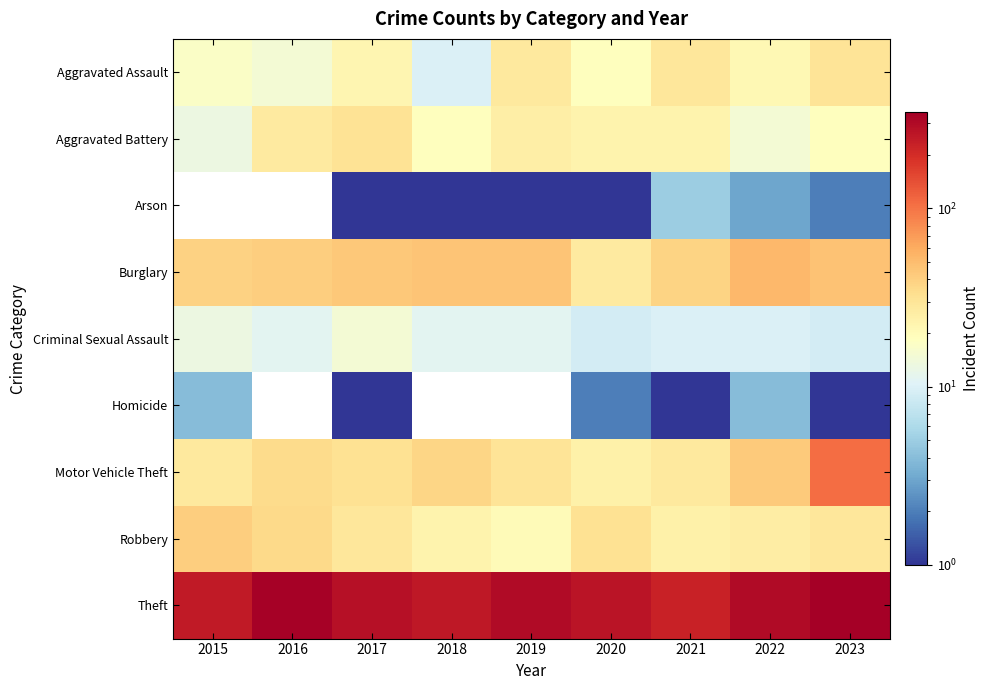

Reading left to right, list all the values displayed in this chart.

Aggravated Assault: 2015=17	2016=15	2017=22	2018=10	2019=28	2020=19	2021=29	2022=21	2023=30
Aggravated Battery: 2015=13	2016=27	2017=31	2018=19	2019=25	2020=23	2021=23	2022=15	2023=19
Arson: 2015=0	2016=0	2017=1	2018=1	2019=1	2020=1	2021=5	2022=3	2023=2
Burglary: 2015=39	2016=41	2017=44	2018=46	2019=46	2020=27	2021=38	2022=52	2023=47
Criminal Sexual Assault: 2015=13	2016=11	2017=15	2018=11	2019=11	2020=9	2021=10	2022=10	2023=9
Homicide: 2015=4	2016=0	2017=1	2018=0	2019=0	2020=2	2021=1	2022=4	2023=1
Motor Vehicle Theft: 2015=28	2016=35	2017=32	2018=37	2019=30	2020=24	2021=28	2022=43	2023=107
Robbery: 2015=41	2016=36	2017=29	2018=23	2019=20	2020=32	2021=24	2022=26	2023=29
Theft: 2015=246	2016=336	2017=280	2018=255	2019=295	2020=264	2021=224	2022=298	2023=345